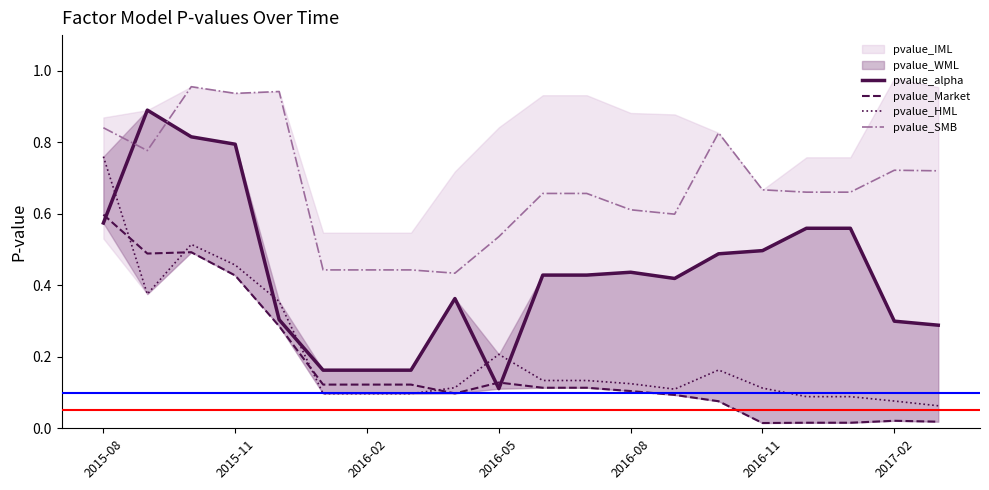

At how many categories does at least one series exceed 0?

20